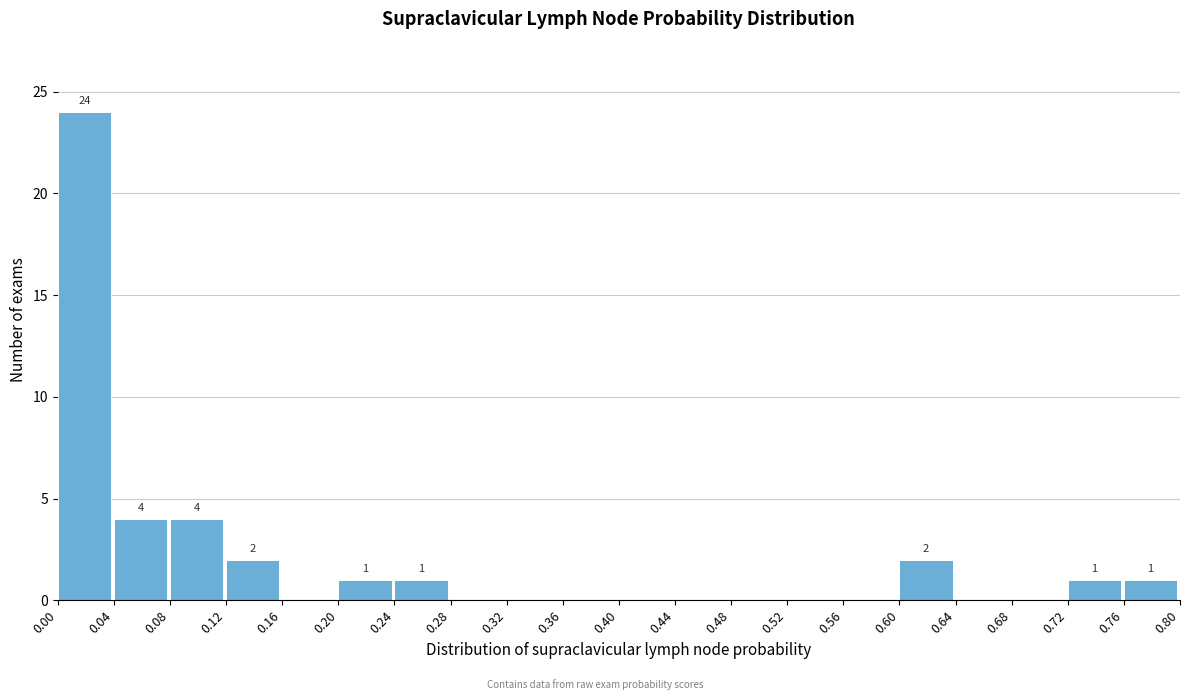

Over which range of the x-axis is the bar tallest?

0.00 to 0.04